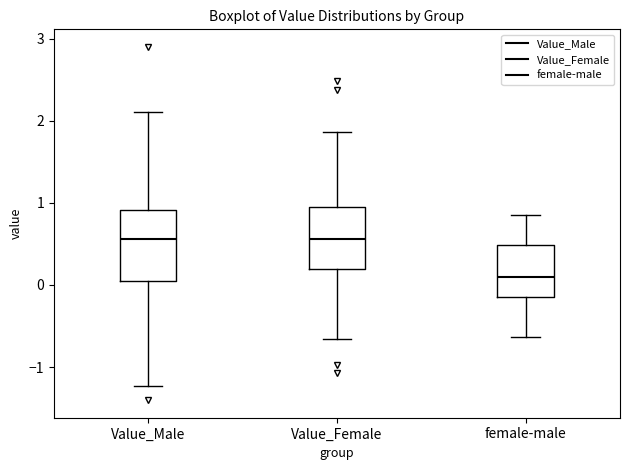

Reading left to right, read every box against the y-axis: the position of its median line, the range the box covers, and the ends of its whiskers. The values are not printed on the chart, so give them approximately, as read against the axis.

Value_Male: median 0.6, box 0.0 to 0.9, whiskers -1.2 to 2.1
Value_Female: median 0.6, box 0.2 to 1.0, whiskers -0.7 to 1.9
female-male: median 0.1, box -0.1 to 0.5, whiskers -0.6 to 0.8